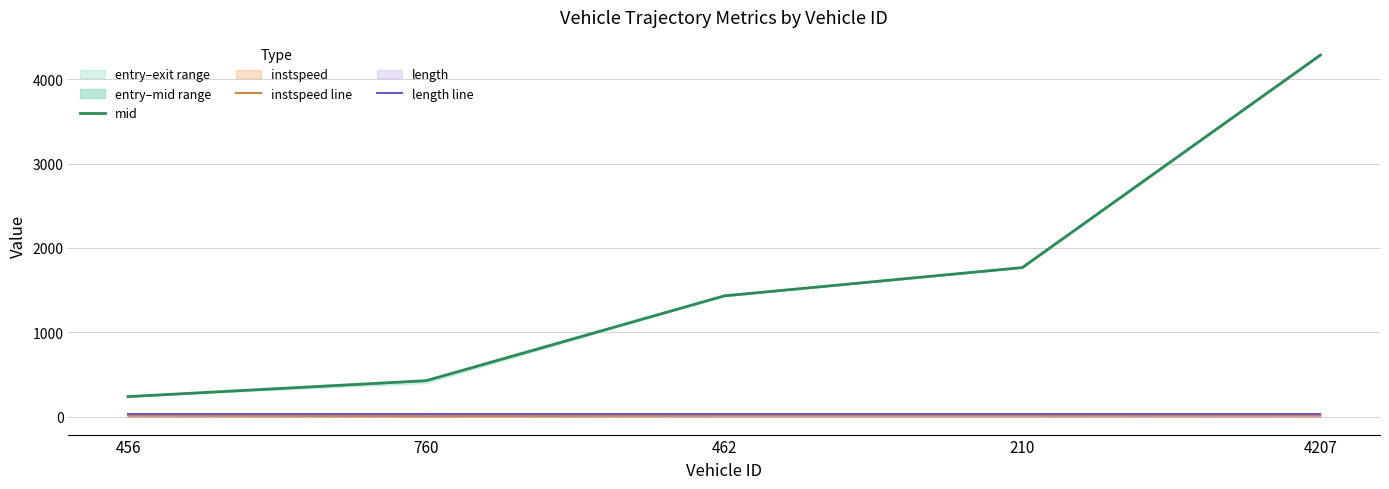

List the labels in order of instspeed line value, largest first.

4207, 456, 462, 210, 760